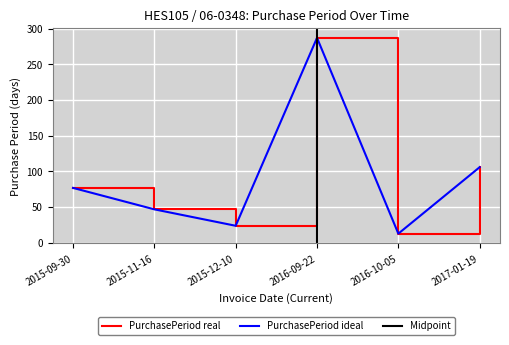

Approximately how many times larger is the value at 2015-09-30 compared to 2015-12-10?

3.2